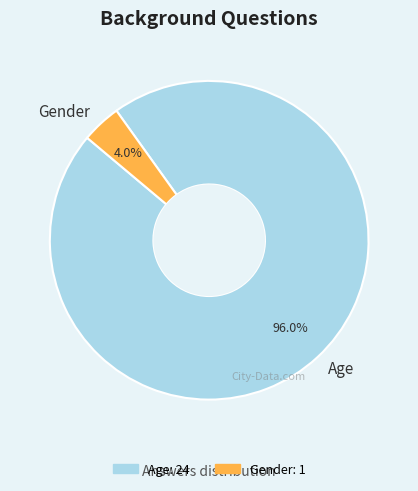

Is it true that Gender is 12% of the pie?

False